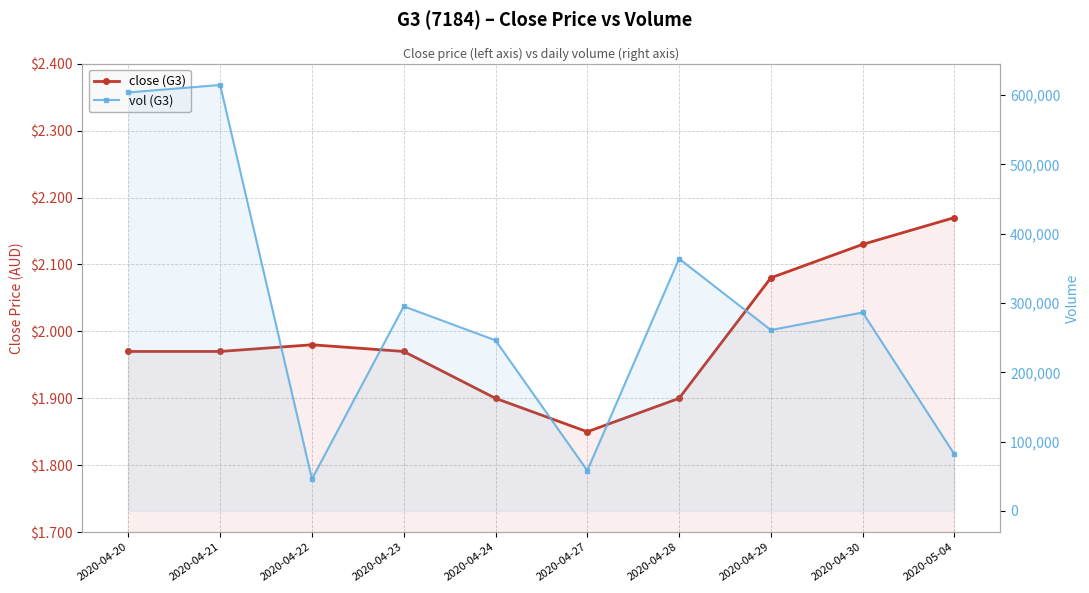

What is the difference between the maximum and minimum values in the close (G3) series?

0.3